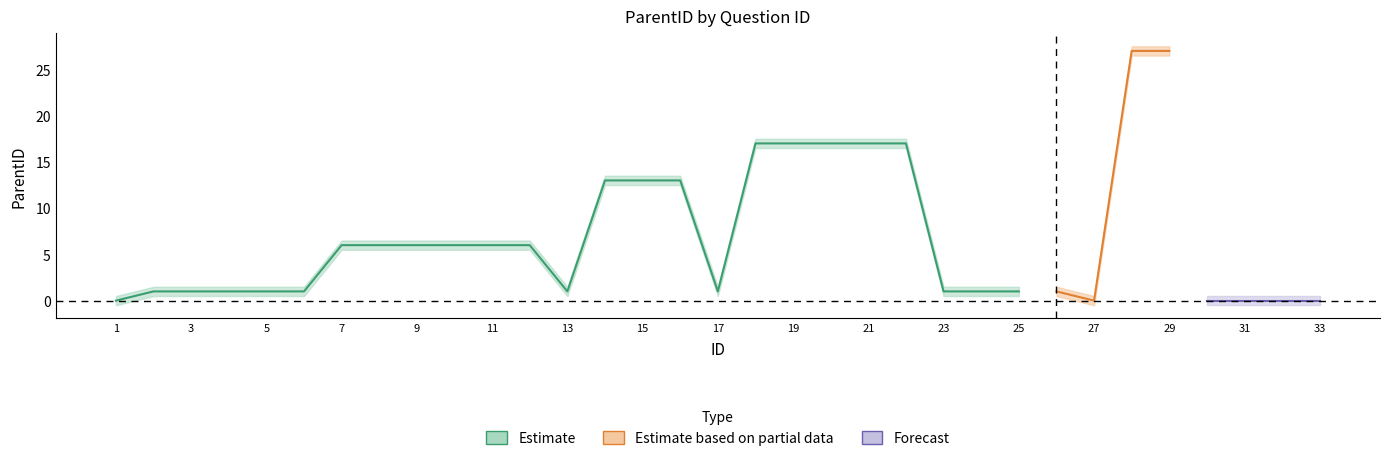

Between 19 and 6, which is larger?

19